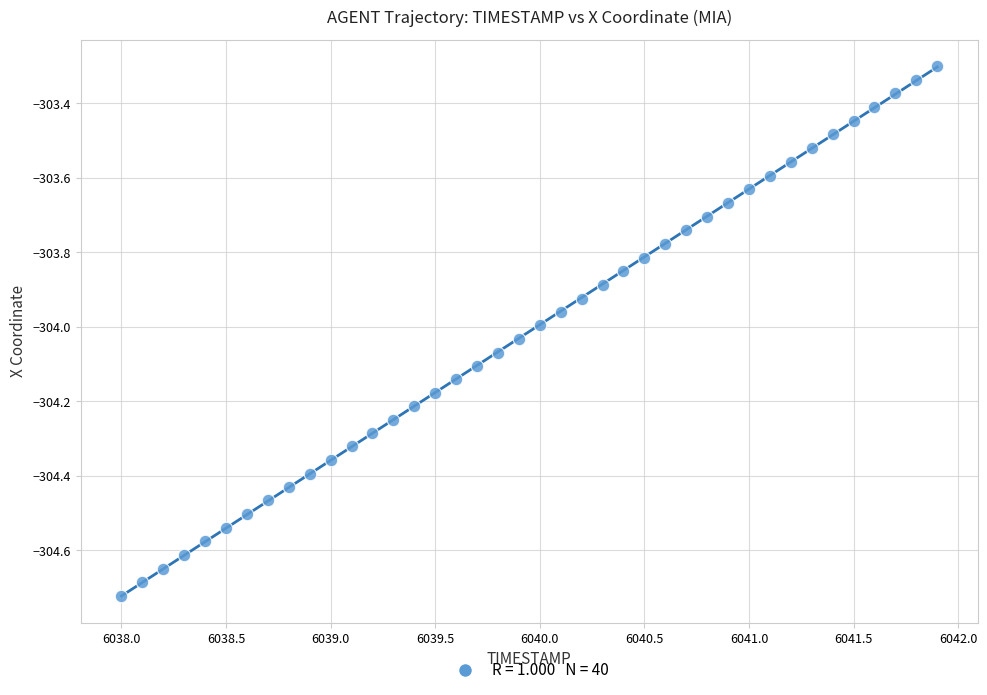

What is the range of X values (max minus min)?

3.9